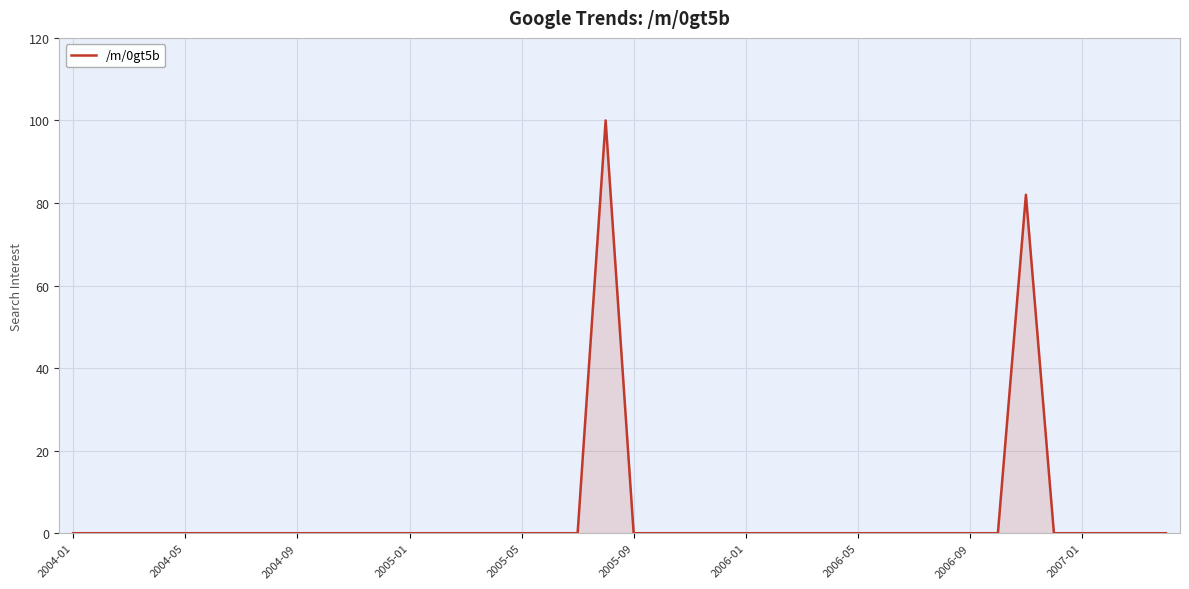

What is the maximum value shown in the chart?

100